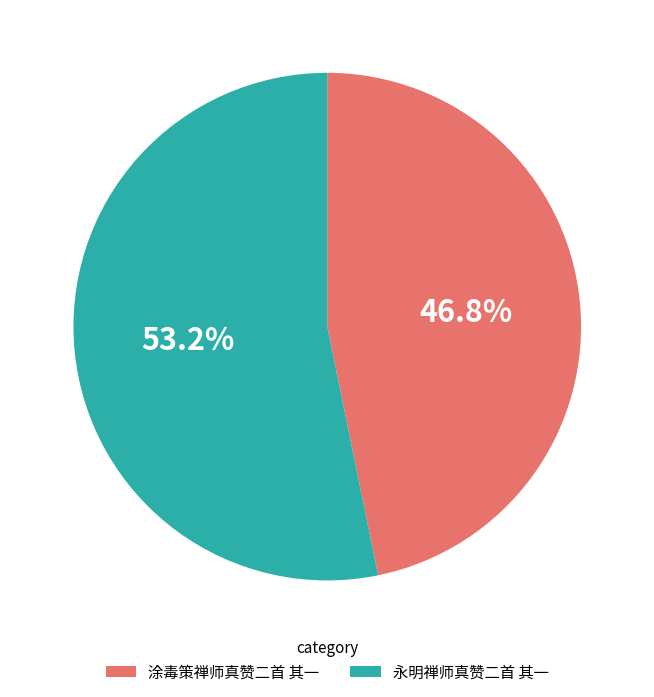

The 涂毒策禅师真赞二首 其一 slice represents 42% of the pie. True or false?

False